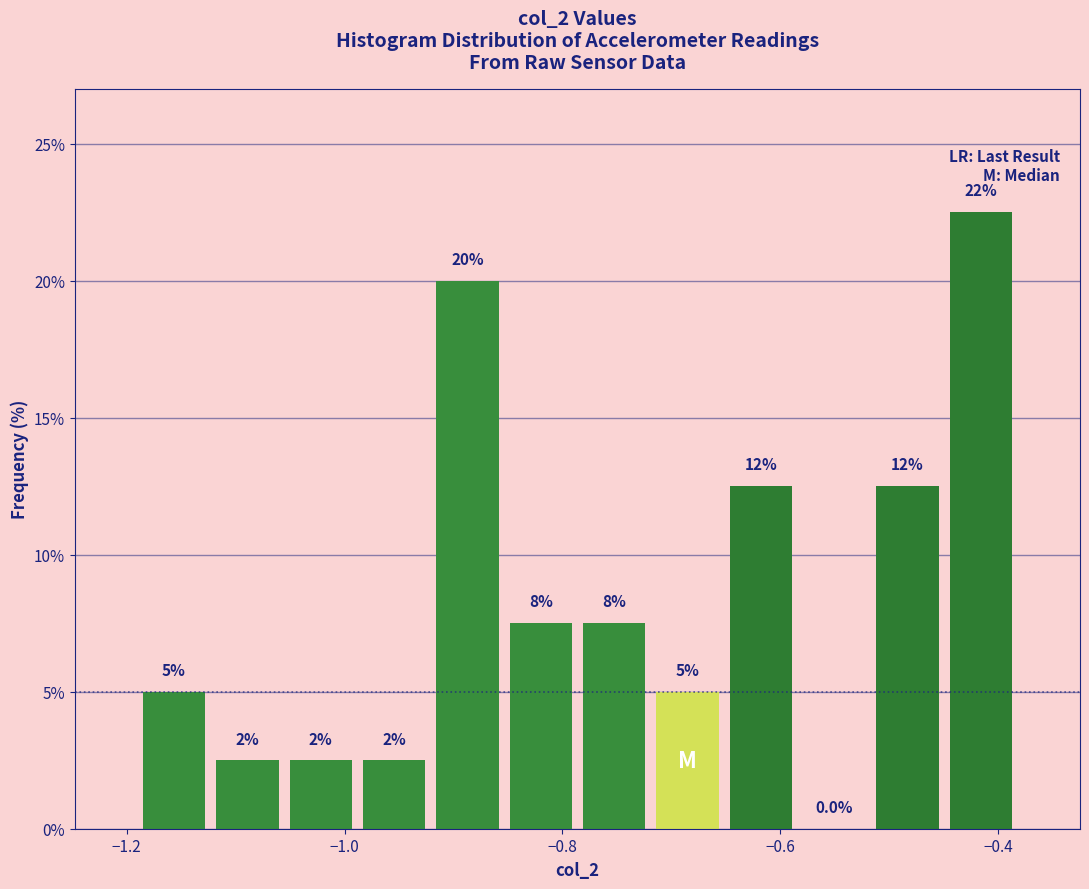

Around what value on the x-axis is the tallest bar? Give the approximate position of its centre, as read against the axis.

-0.42